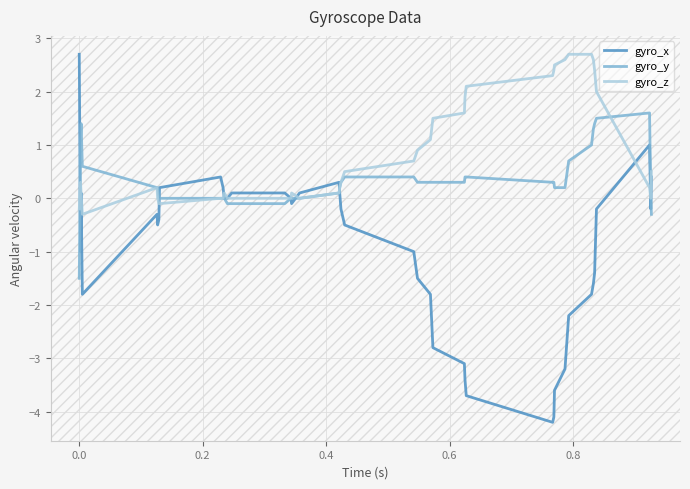

Which series has the largest total across all categories?

gyro_z